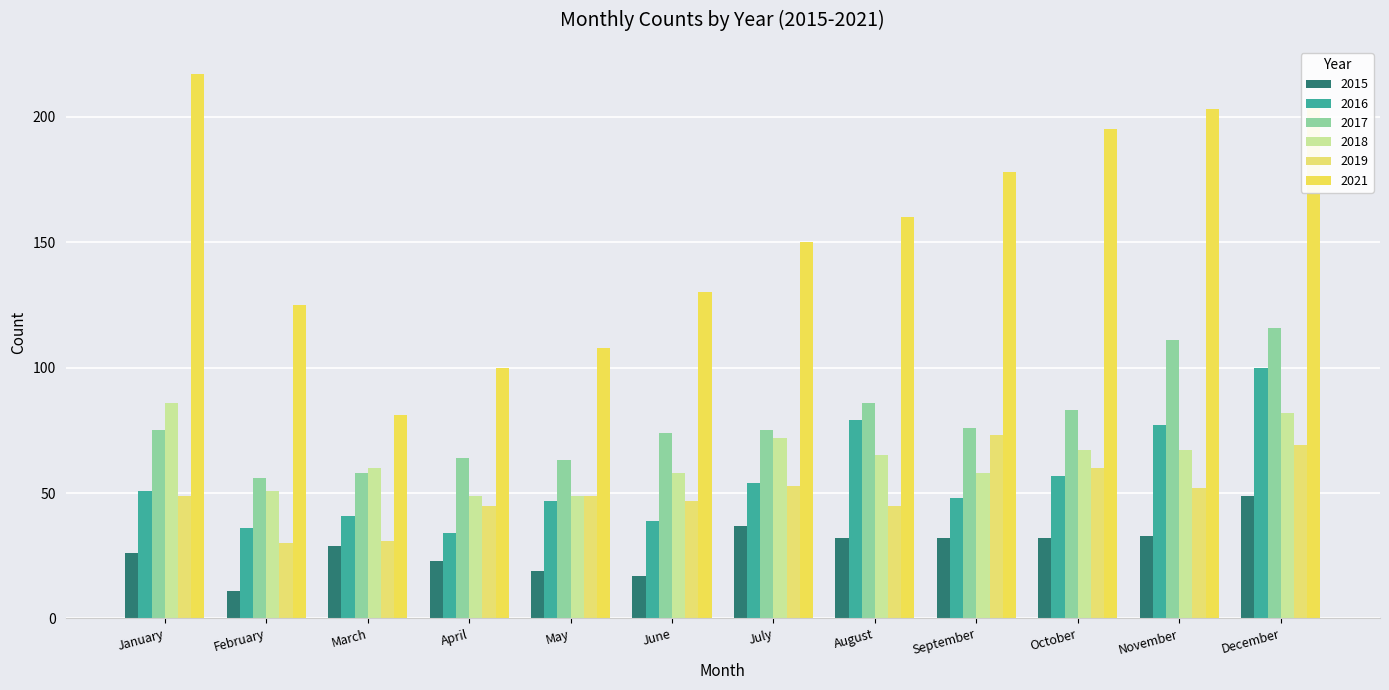

How many series are shown in this chart?

6